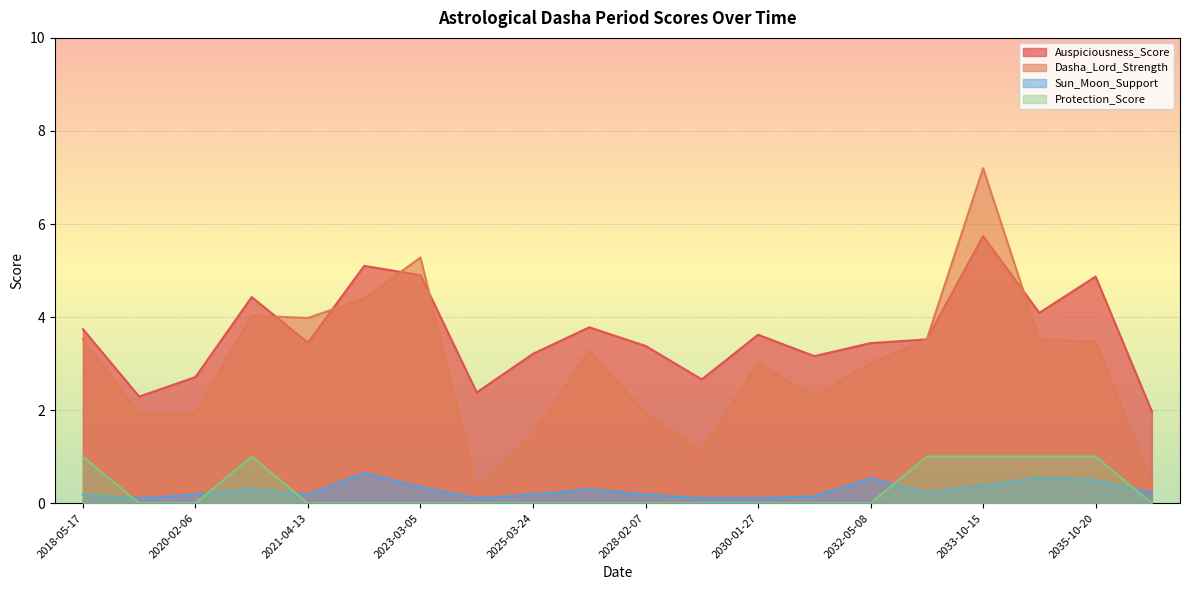

The value of Protection_Score at 2031-09-19 is 0.6. True or false?

False